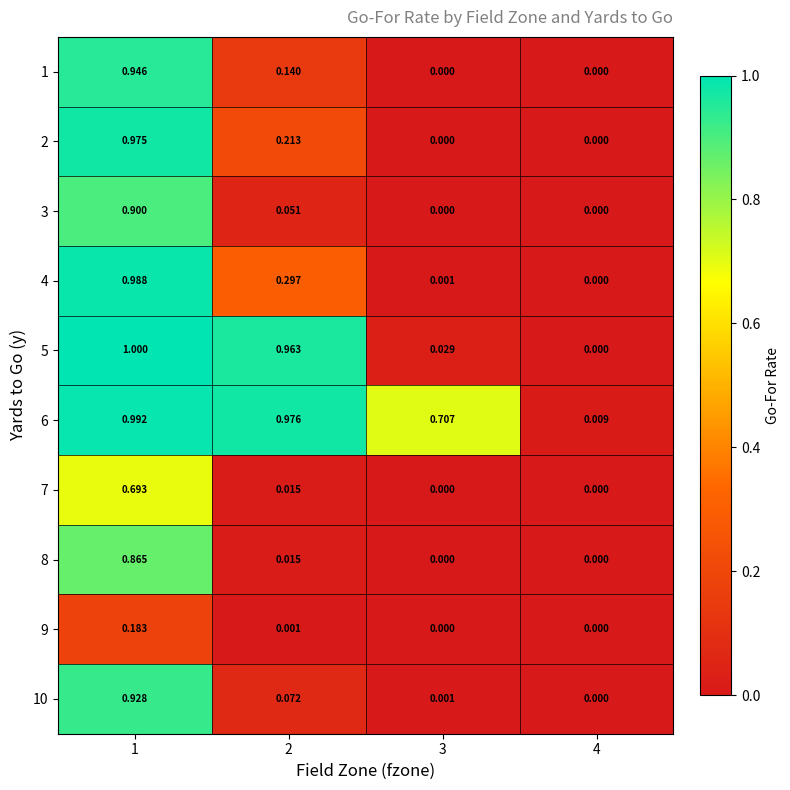

Is the value of 5 at 1 greater than the value of 6 at 4?

Yes